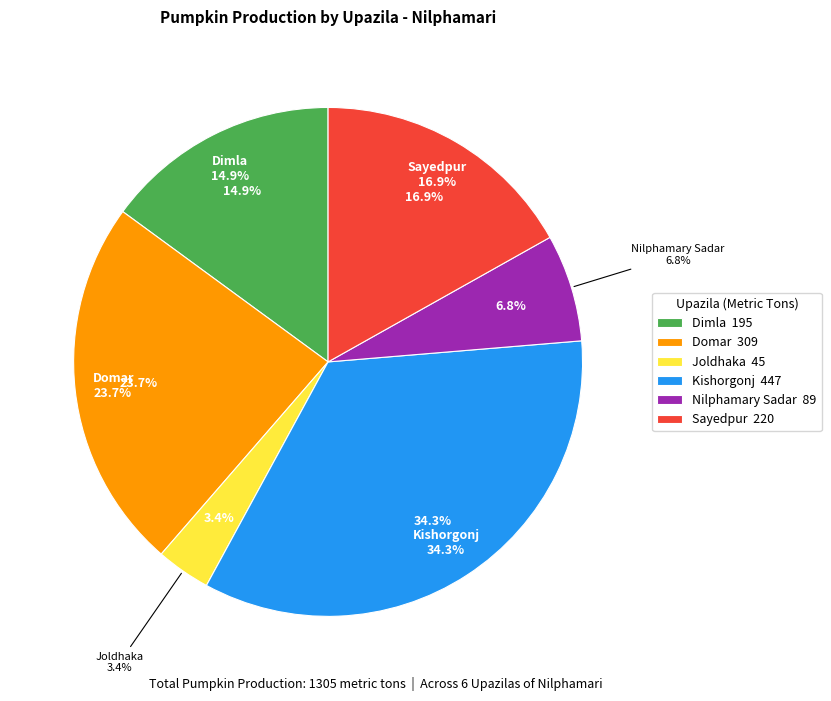

Do Dimla and Kishorgonj together represent more than half of the pie?

No